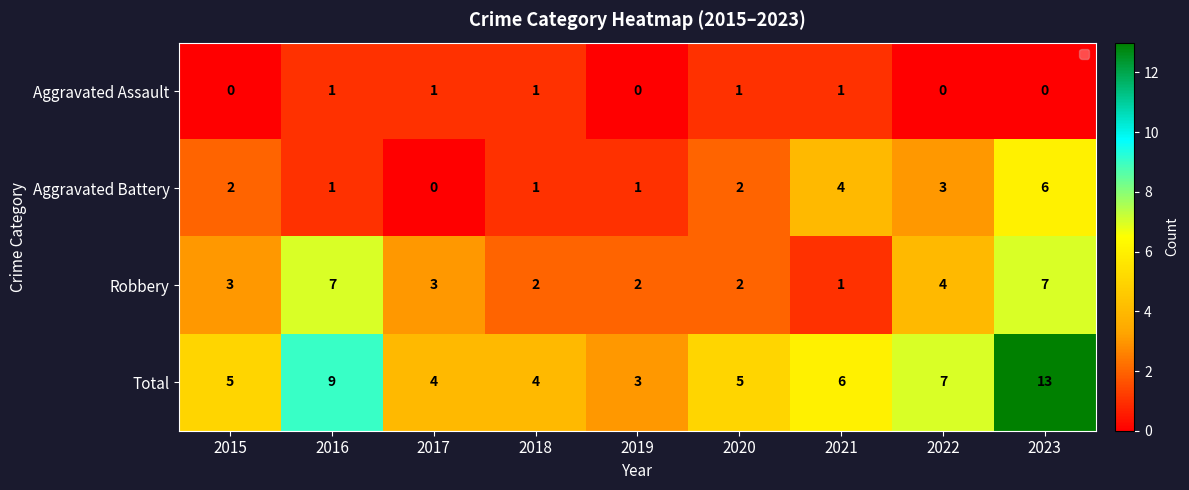

What is the spread (max minus min) of values at 2015?

5